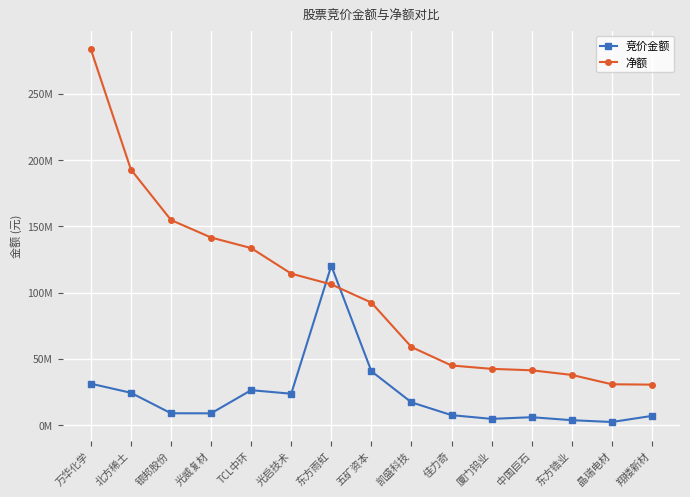

At which label is 竞价金额 closest to 61278186?

五矿资本